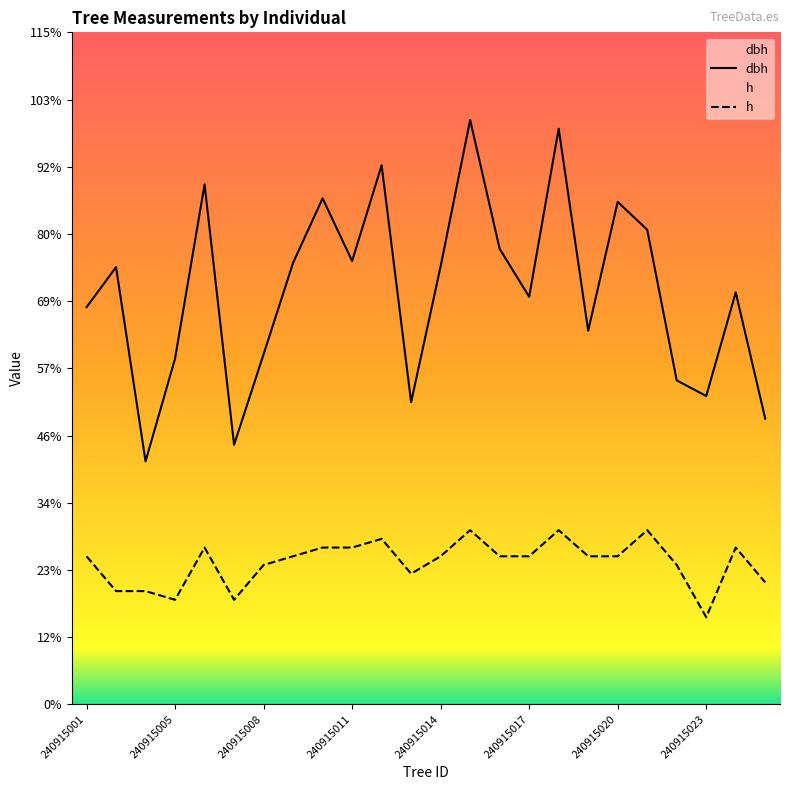

True or false: h and dbh intersect in this chart.

False